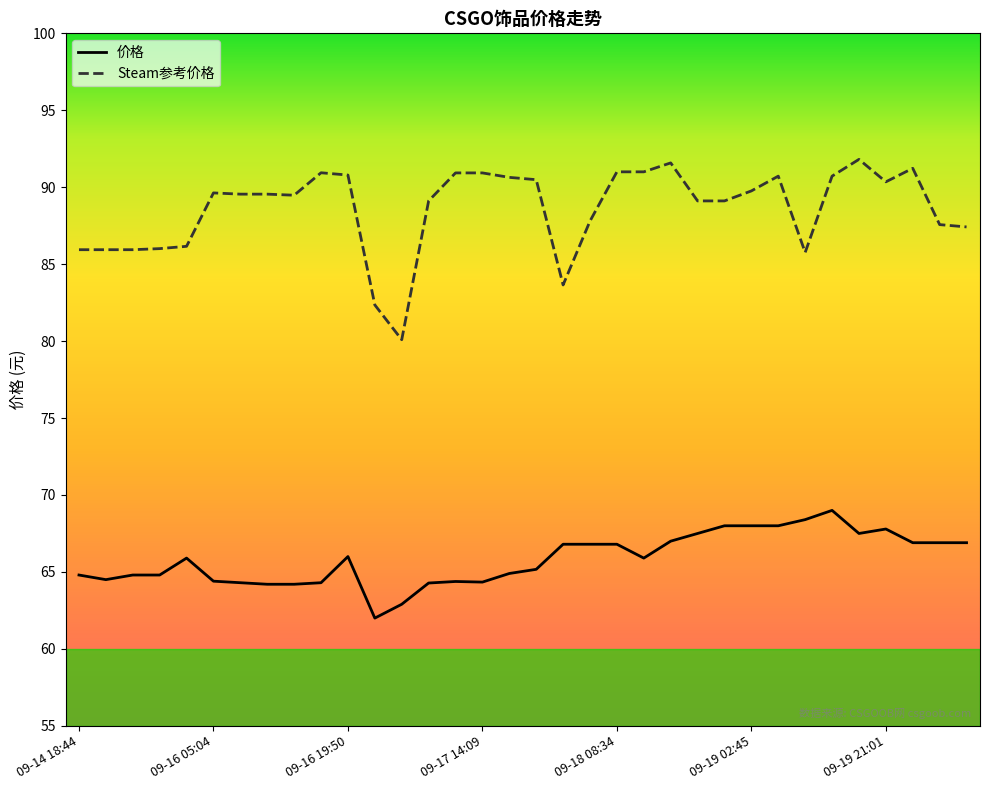

True or false: Steam参考价格 and 价格 intersect in this chart.

False